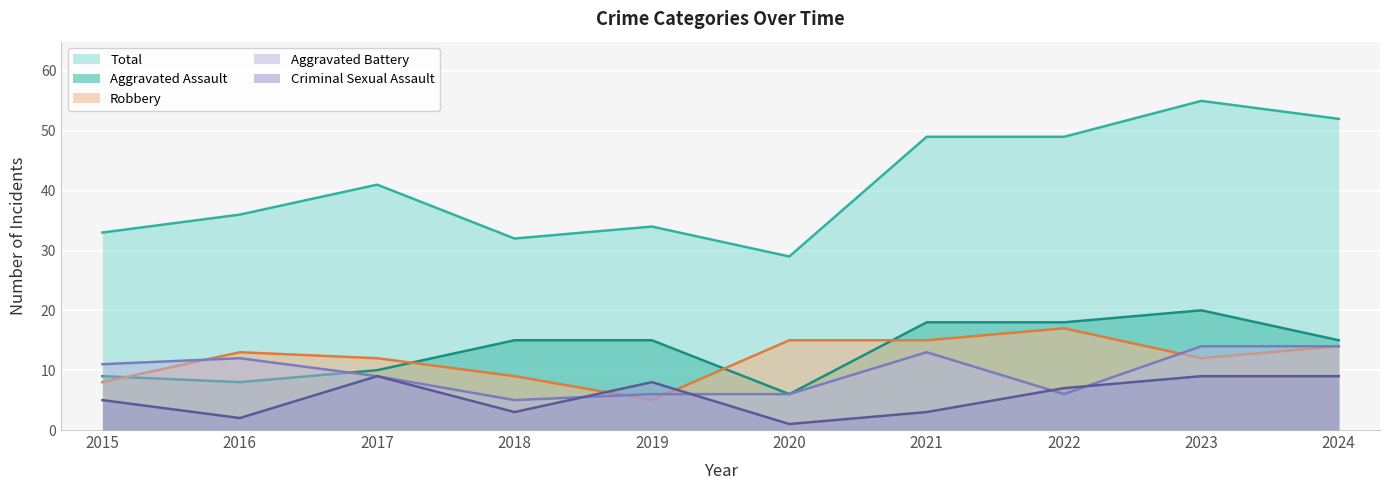

What is the difference between the maximum and minimum values in the Aggravated Battery series?

9